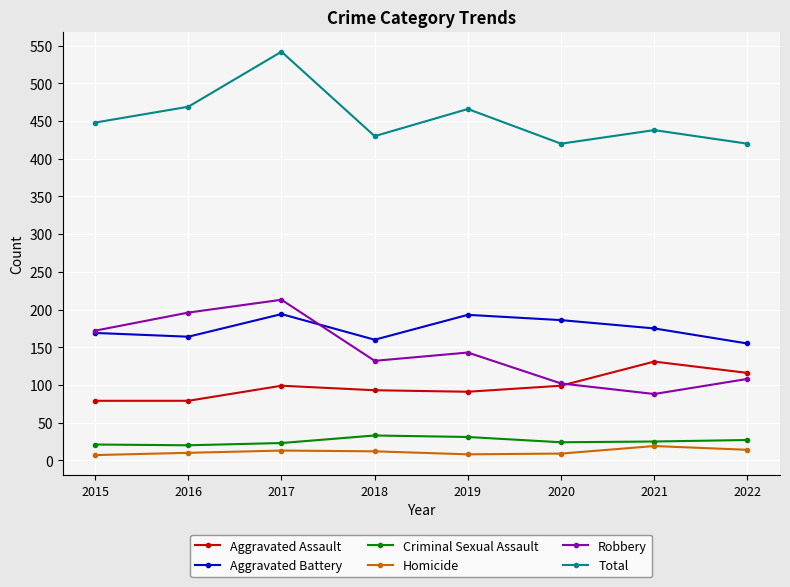

What is the spread (max minus min) of values at 2018?

418